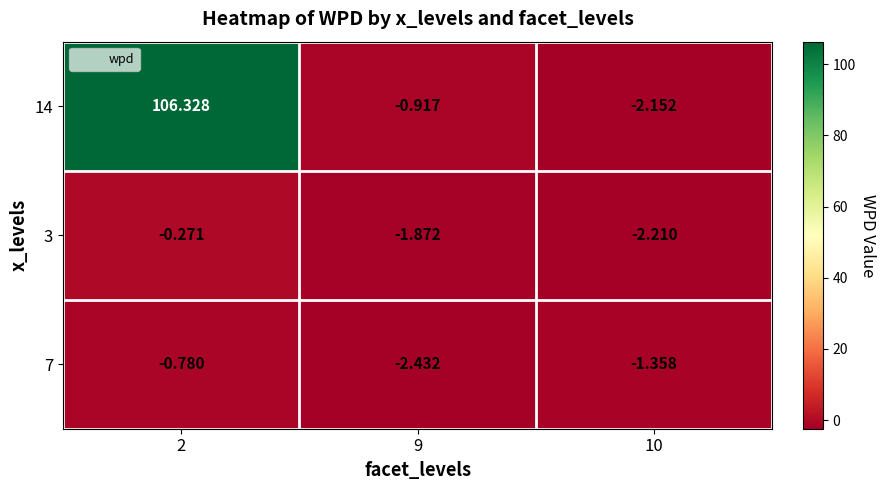

Is the value of 7 at 10 greater than the value of 14 at 9?

No